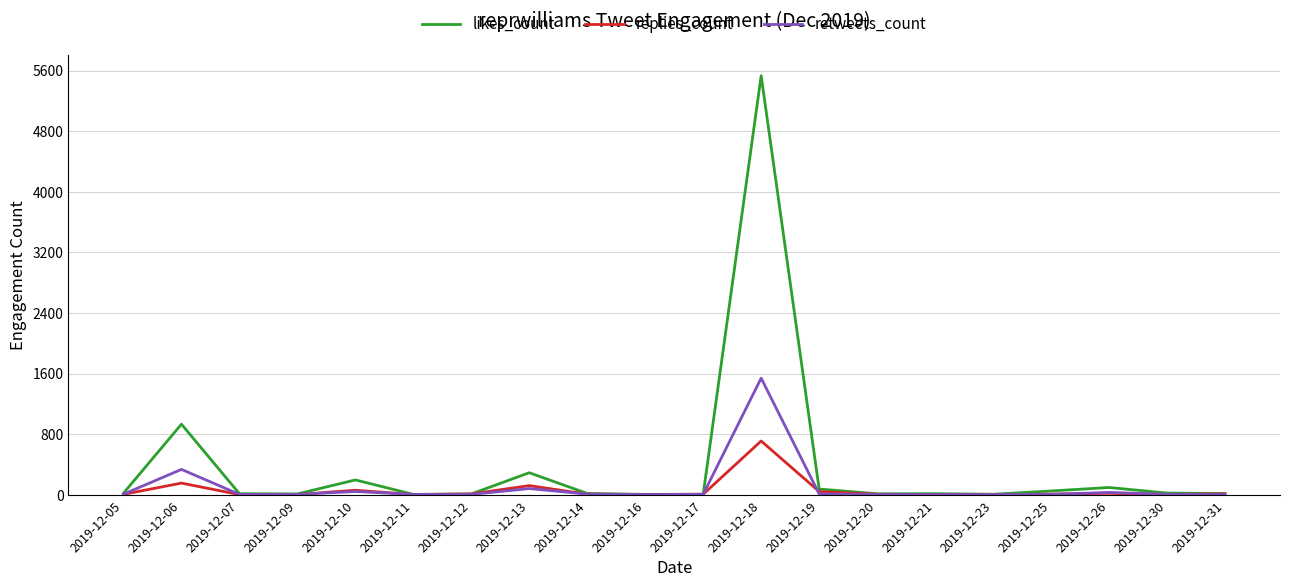

Which series has the widest spread of values?

likes_count